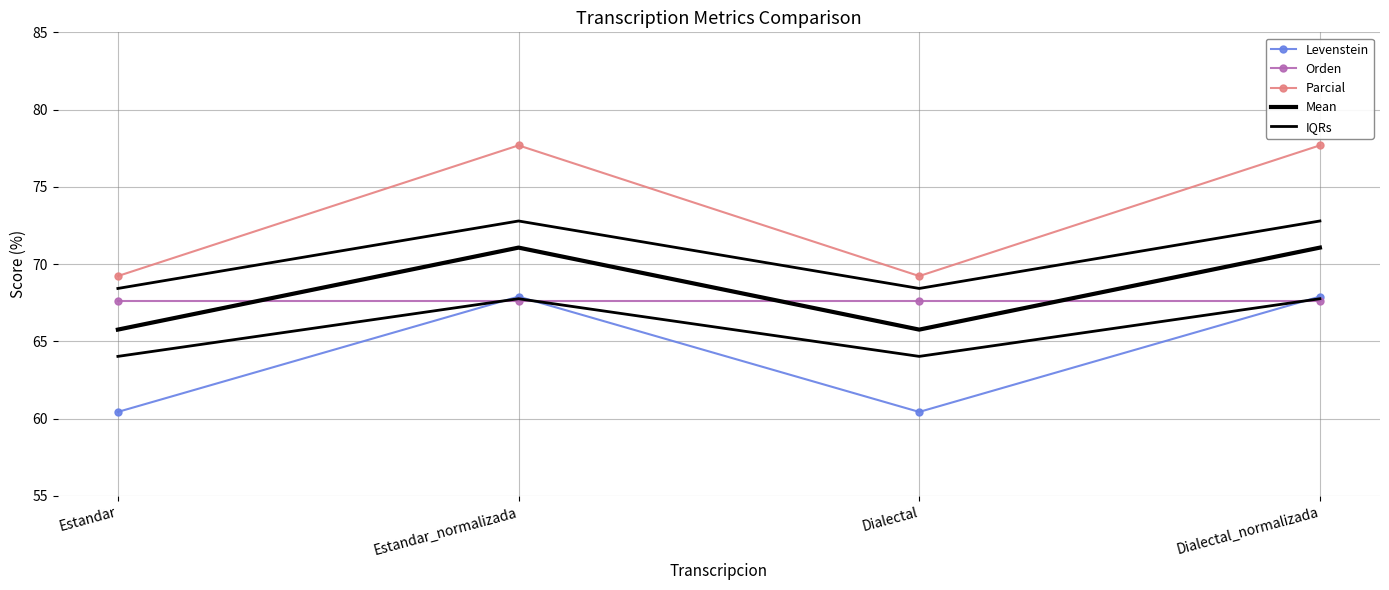

What is the difference between the Levenstein values at Estandar_normalizada and Estandar?

7.5